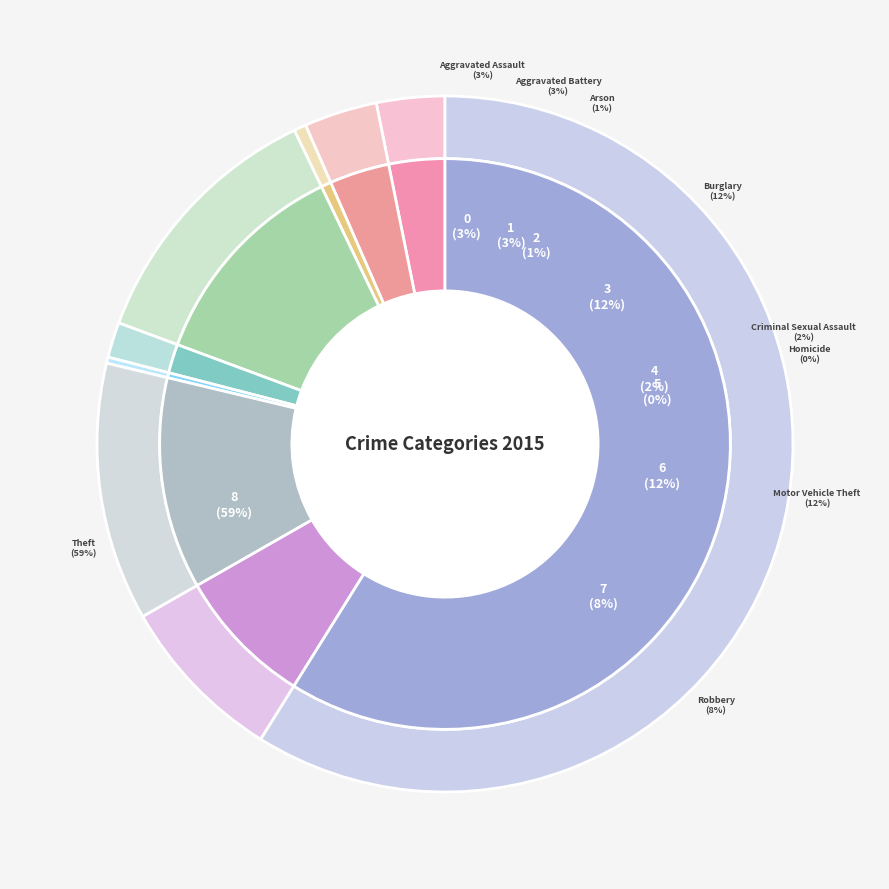

How many slices are in this pie chart?

9